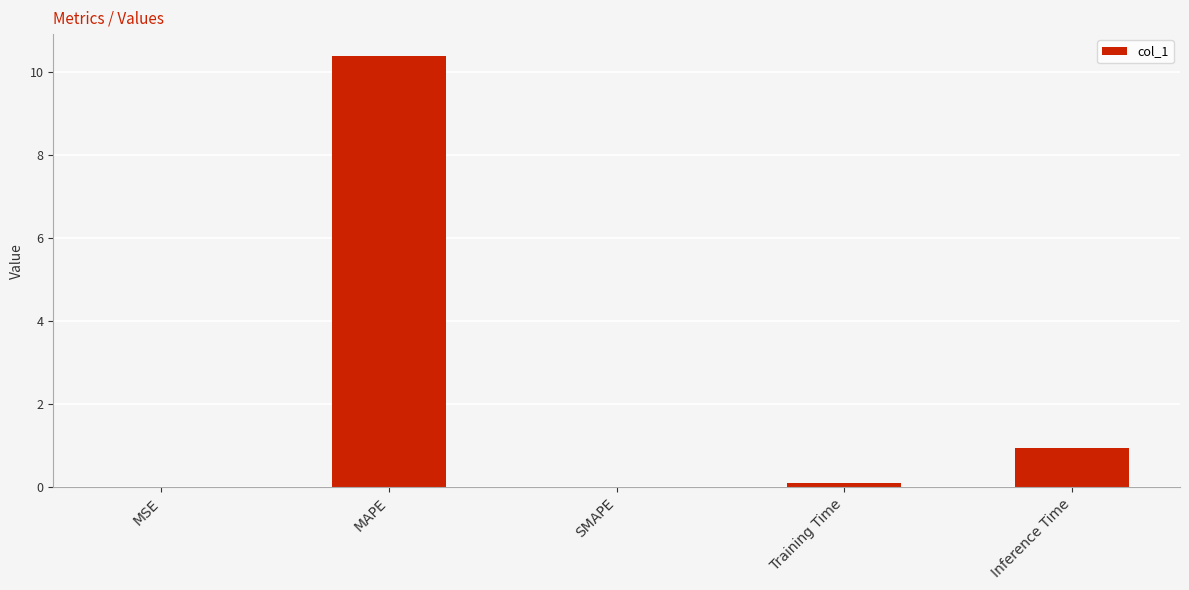

True or false: the data shows 5.2 at MAPE.

False